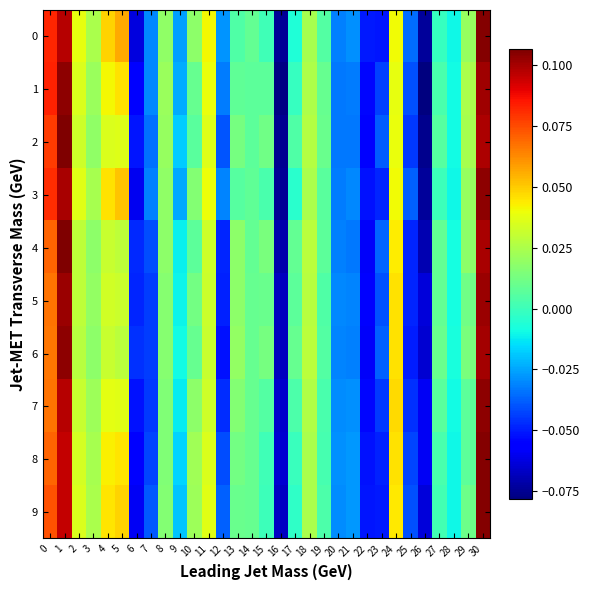

What is the total value across all series at 9?

-0.2